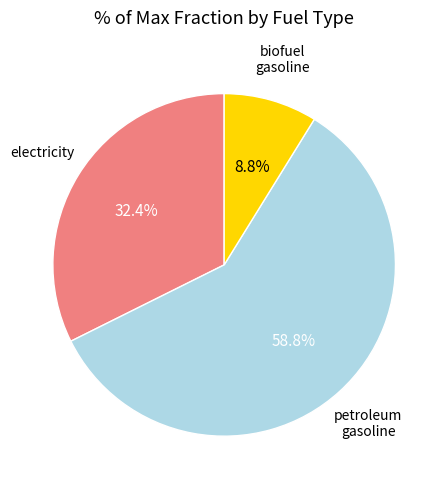

Does any single category account for the majority?

Yes